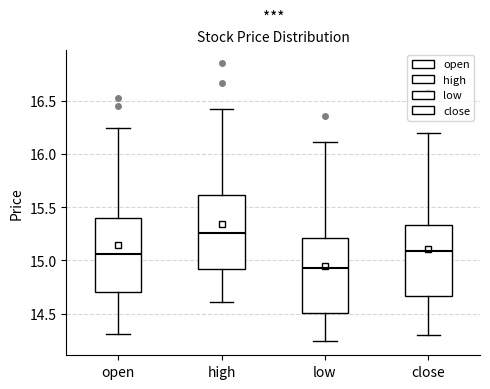

Reading left to right, transcribe this box plot: for each box, give where its median line is, the range the box spans, and where its two whiskers end, as read against the y-axis. The values are not printed on the chart, so give them approximately, as read against the axis.

open: median 15.05, box 14.70 to 15.40, whiskers 14.30 to 16.25
high: median 15.25, box 14.90 to 15.60, whiskers 14.60 to 16.40
low: median 14.95, box 14.50 to 15.20, whiskers 14.25 to 16.10
close: median 15.10, box 14.65 to 15.35, whiskers 14.30 to 16.20